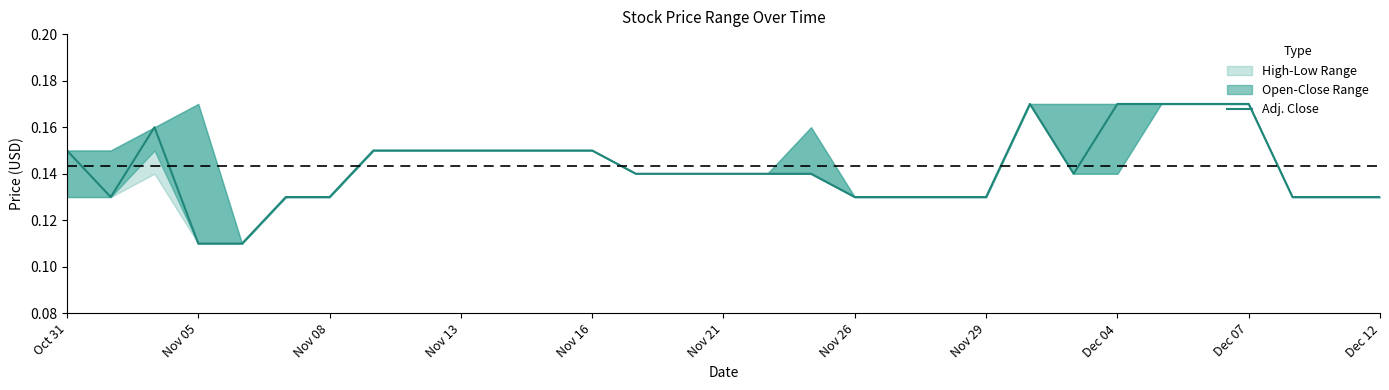

What is the average value?

0.1